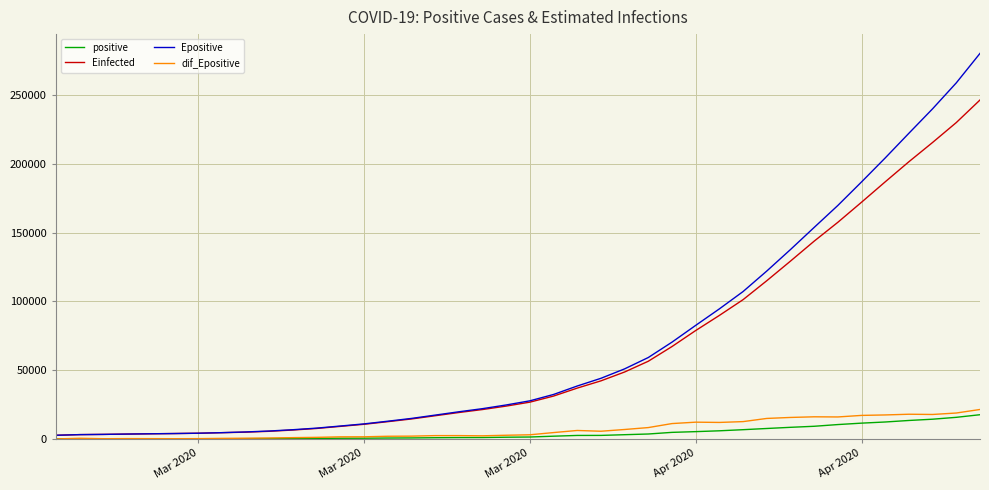

Does the chart display data point markers on the line(s)?

No